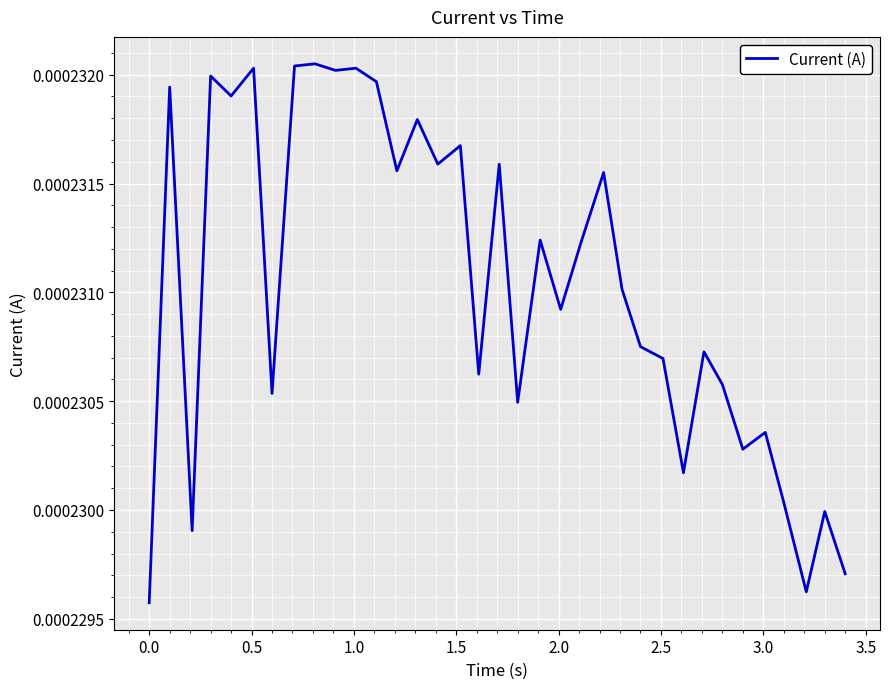

How many values are between 0 and 1?

35